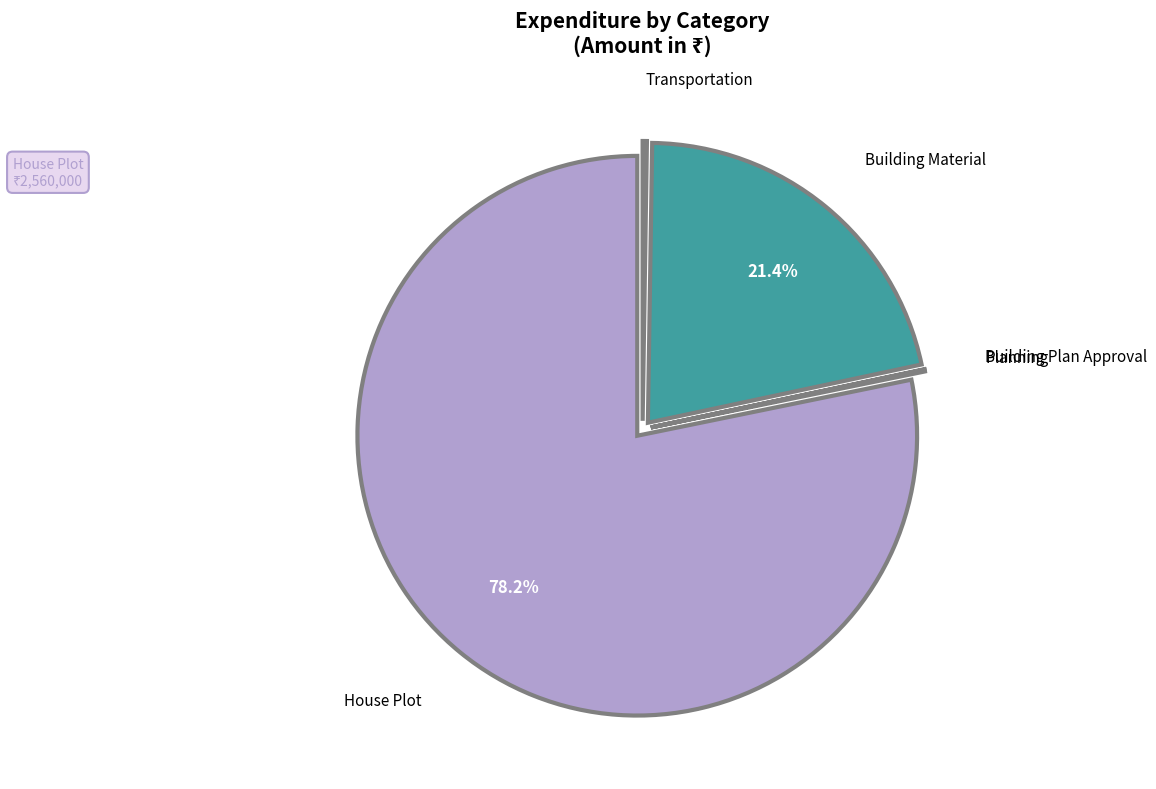

Is there a majority slice in this chart?

Yes